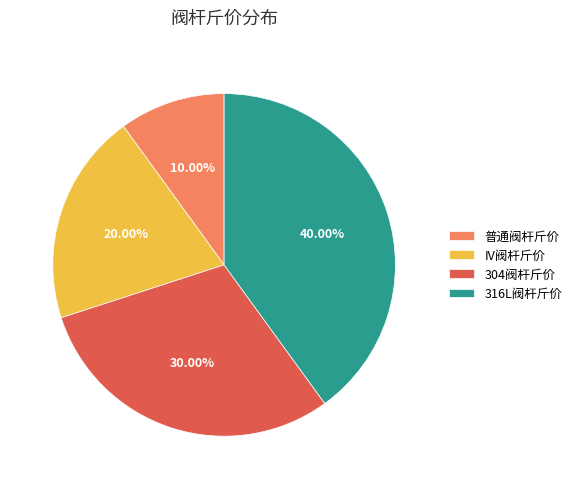

To the nearest percent, what is the combined percentage of IV阀杆斤价 and 普通阀杆斤价?

30%